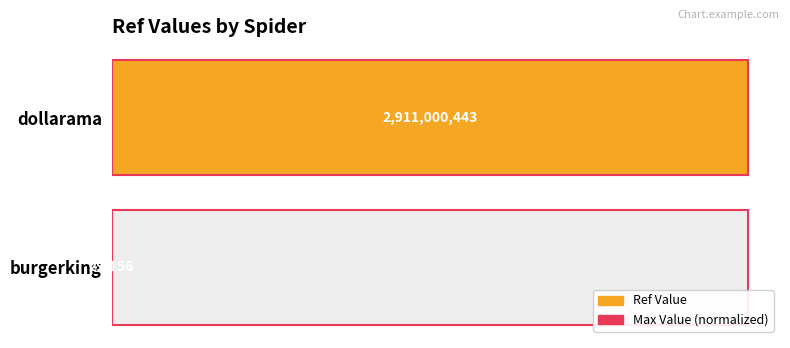

Does the chart contain any negative values?

No